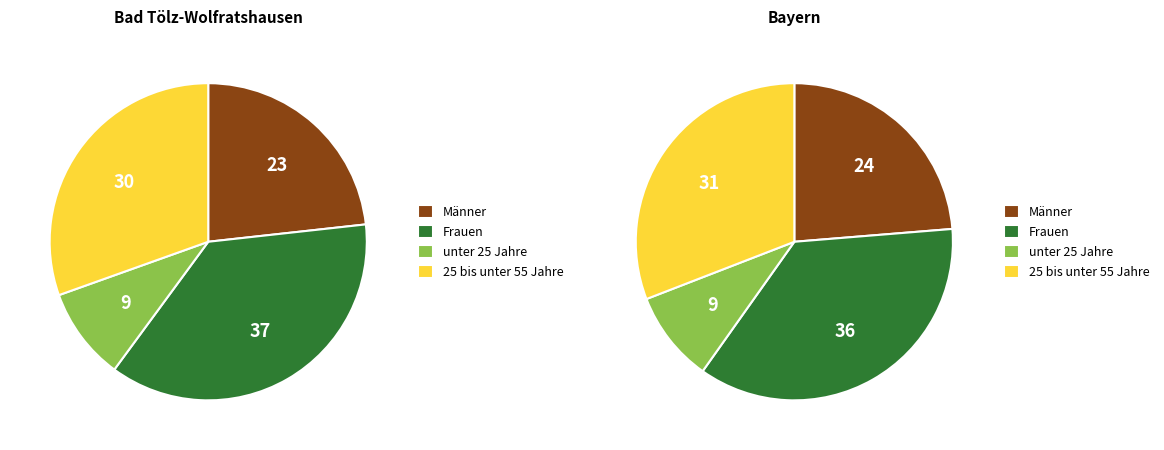

Is the sum of Bayern and Bad Tölz-Wolfratshausen greater than half?

No